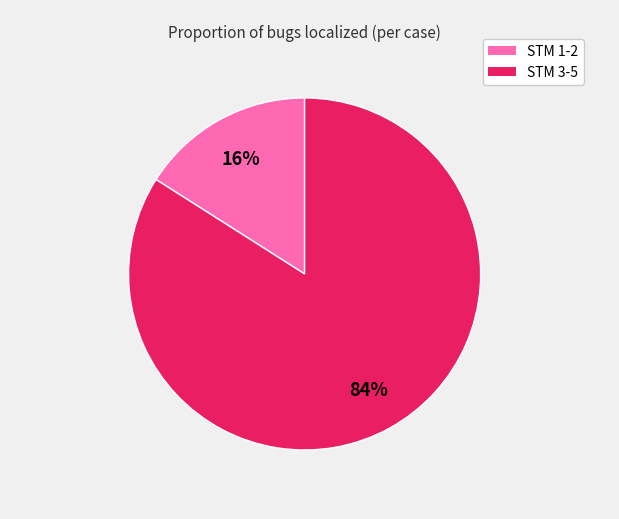

To the nearest percent, what is the difference between the largest and smallest slice percentages?

68%